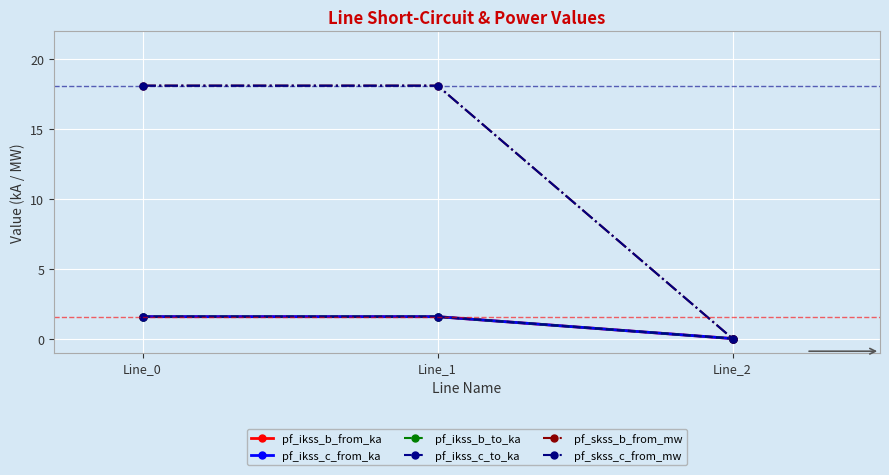

Is it true that pf_ikss_c_from_ka equals 1.0 at Line_2?

False